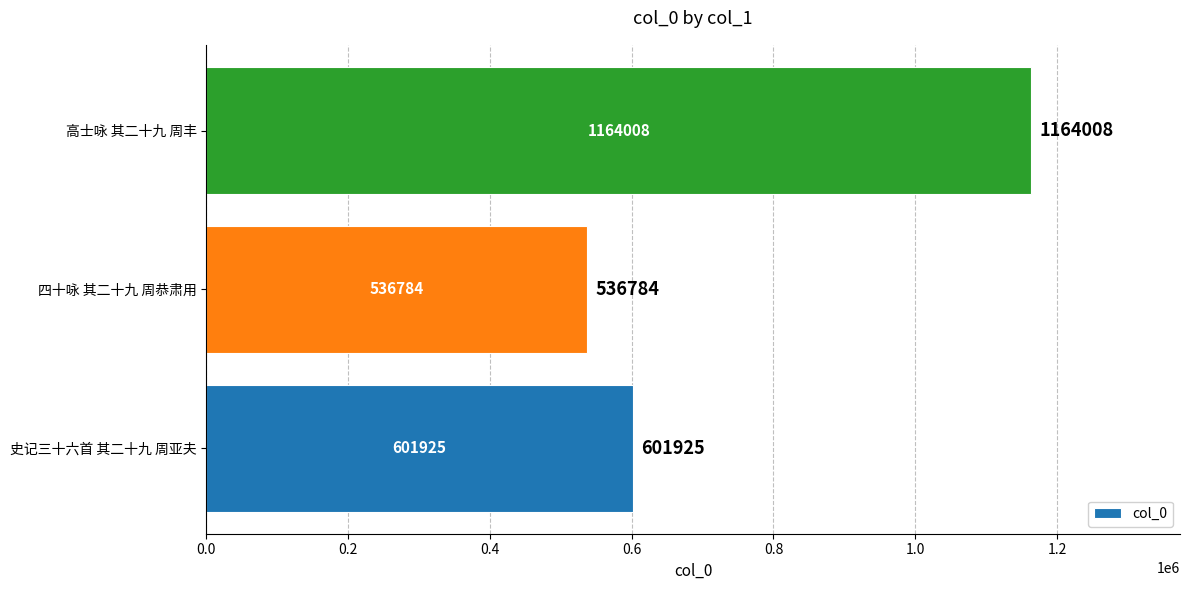

Which category has the highest value across all series?

高士咏 其二十九 周丰